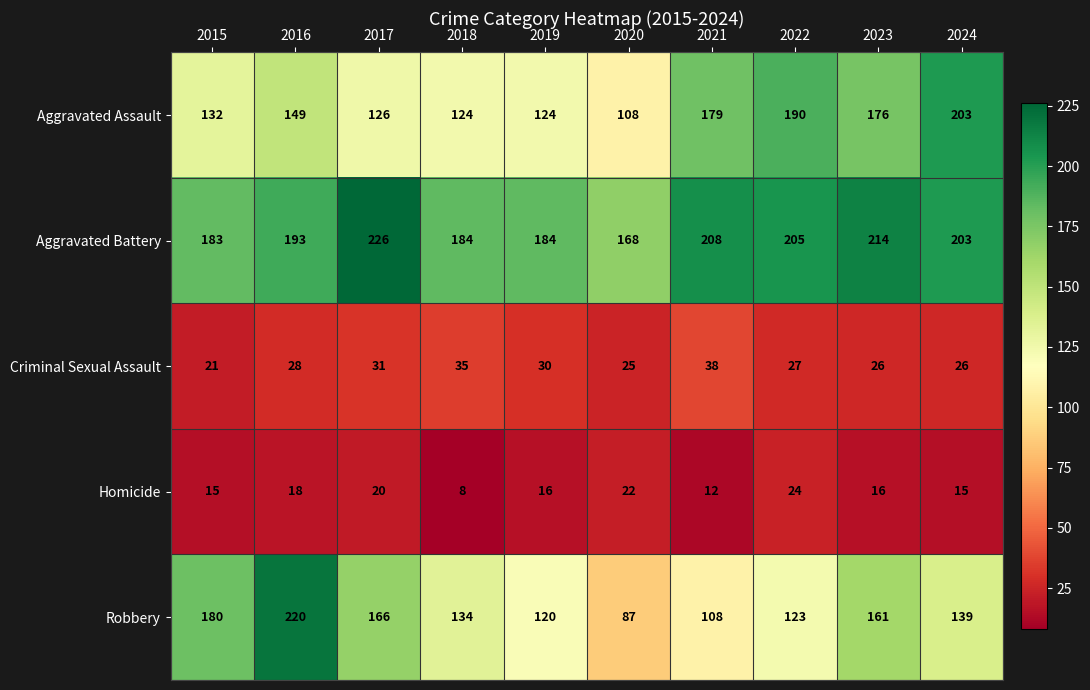

What is the difference between the maximum and minimum values in the Aggravated Battery series?

58